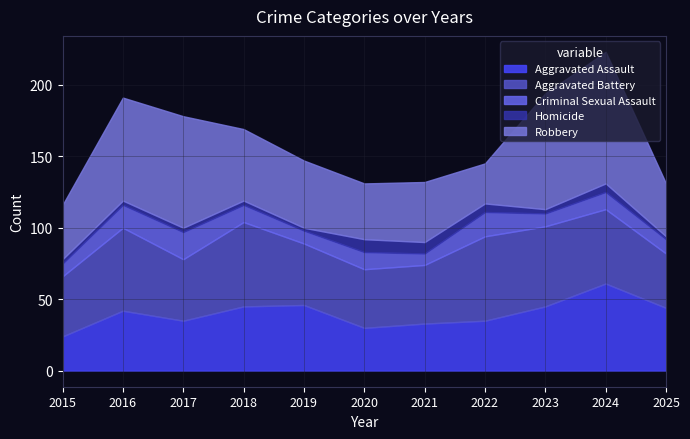

List the labels in order of Criminal Sexual Assault value, largest first.

2017, 2022, 2016, 2018, 2020, 2024, 2025, 2015, 2019, 2023, 2021